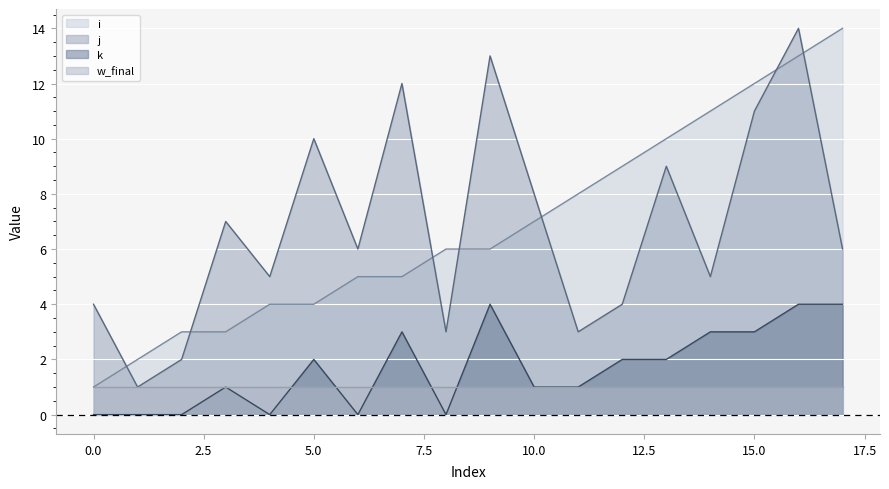

True or false: w_final has a value of 1 at 15.0.

True